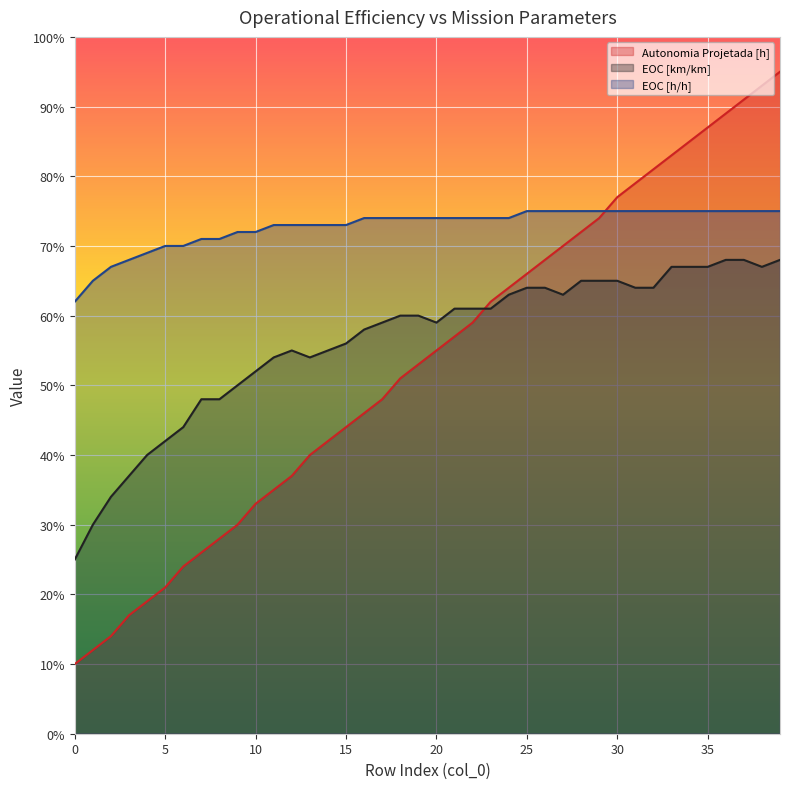

At 20, list the series in order from largest to smallest.

EOC [h/h], EOC [km/km], Autonomia Projetada [h]